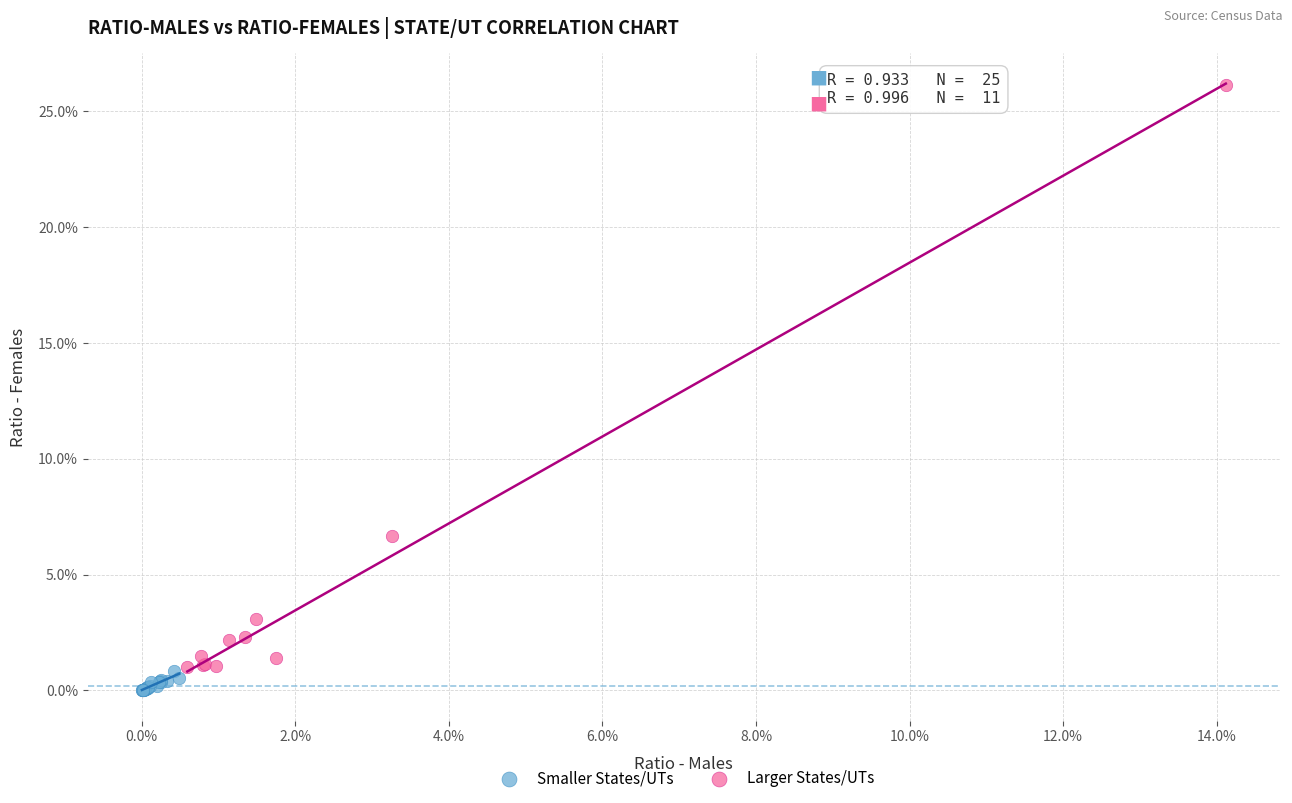

What are all the series names shown in the legend?

Smaller States/UTs, Larger States/UTs